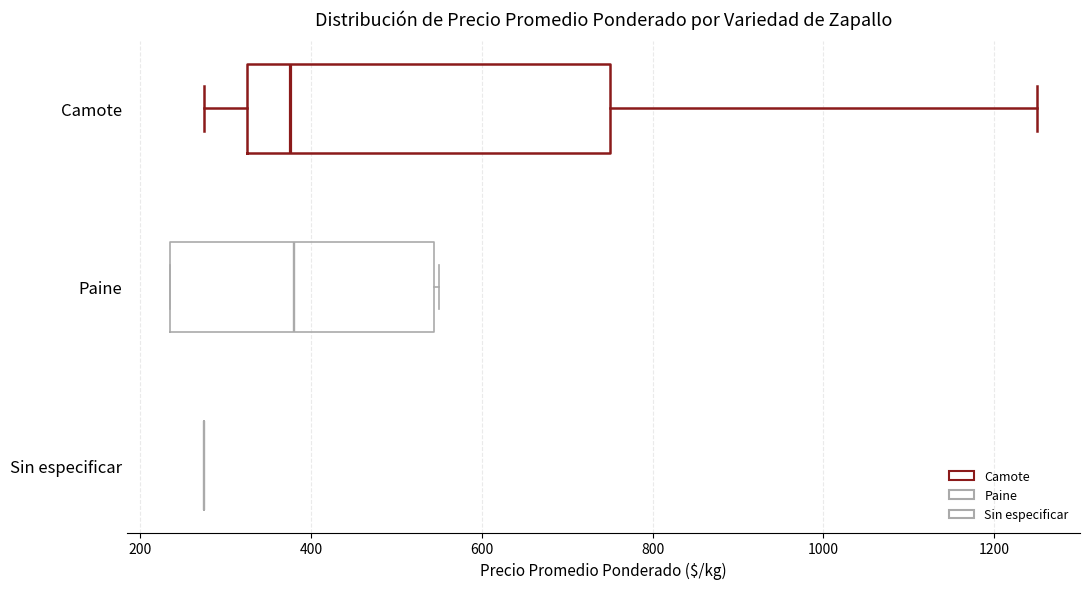

Which box is the widest, from its left edge to its right edge?

Camote